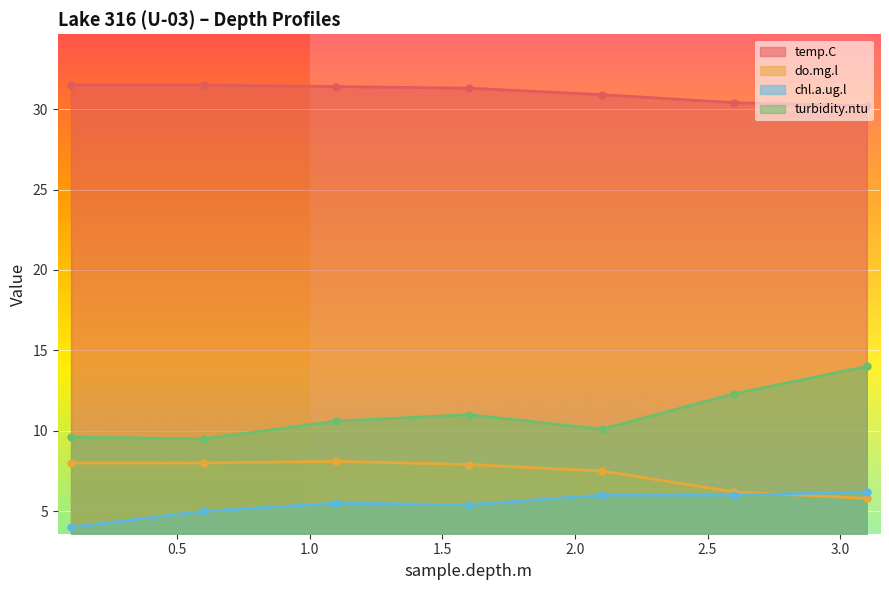

What is the value of the do.mg.l point at the 4th from the left?

7.9